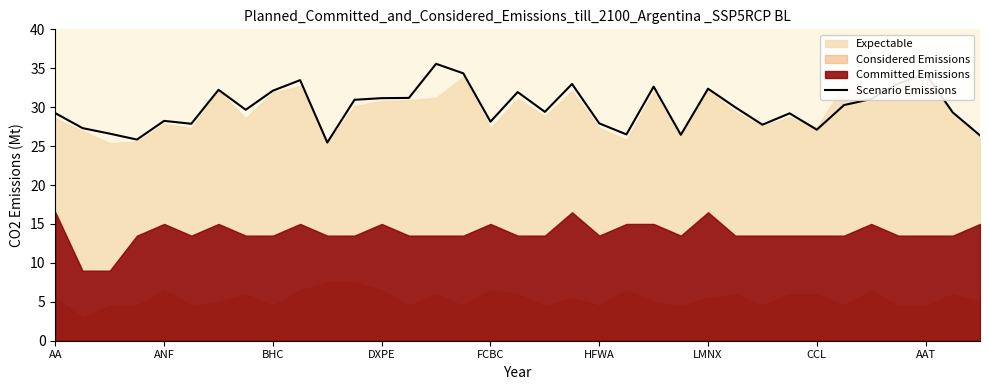

What is the maximum value for Scenario Emissions?

35.6